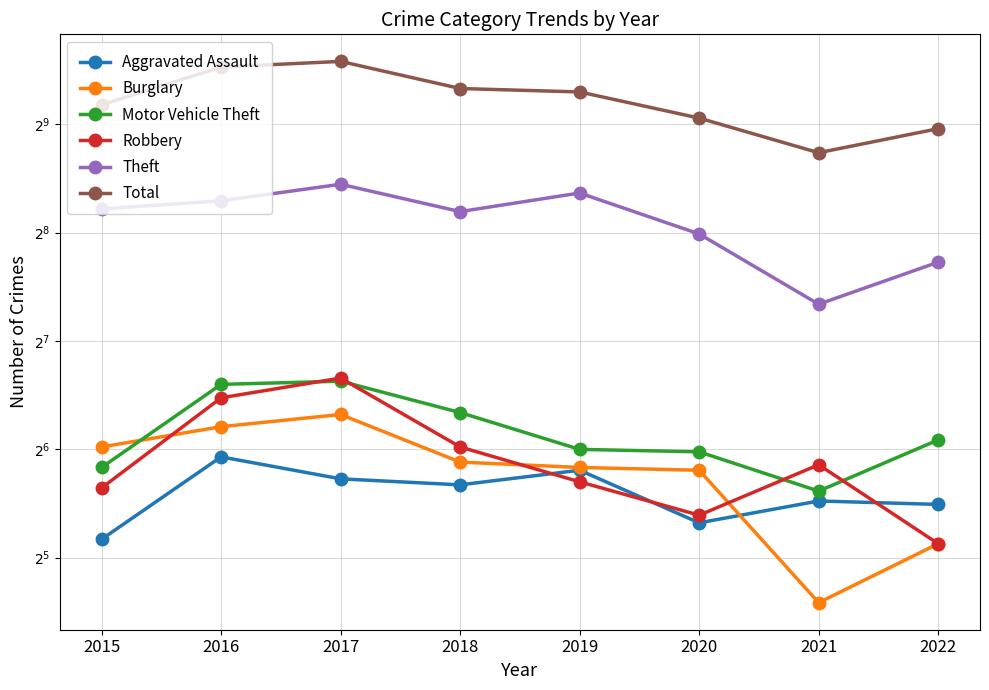

How many series are shown in this chart?

6